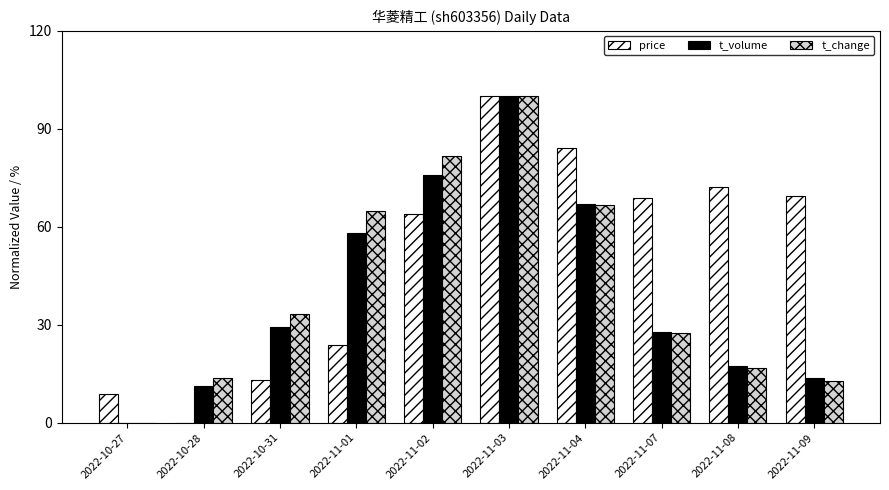

What is the difference between the price values at 2022-10-27 and 2022-11-08?

63.2